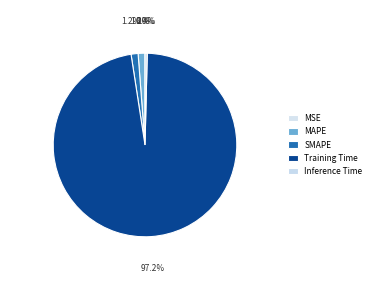

Combined, what portion of the pie is Inference Time and MAPE?

1.6%